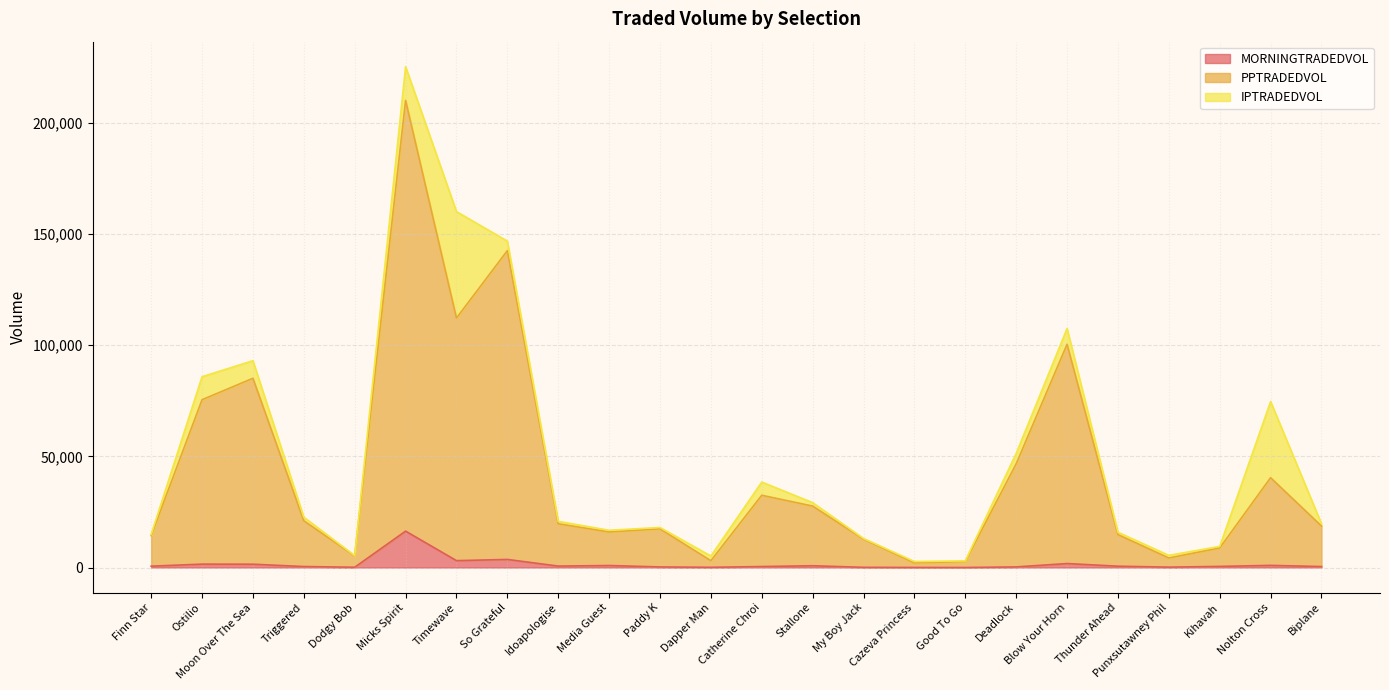

Is the value of MORNINGTRADEDVOL at Dodgy Bob greater than the value of PPTRADEDVOL at Idoapologise?

No